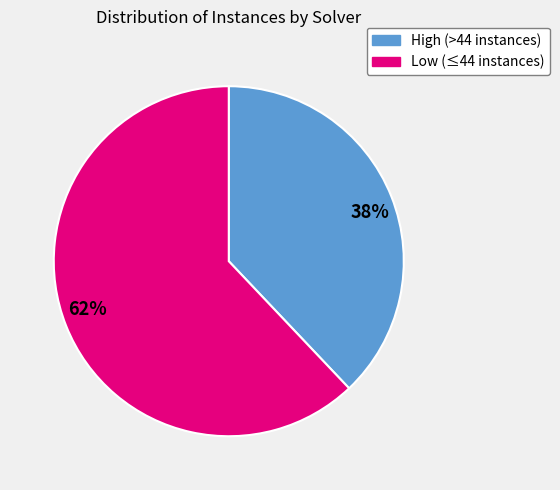

Between Low (≤44 instances) and High (>44 instances), which is larger?

Low (≤44 instances)